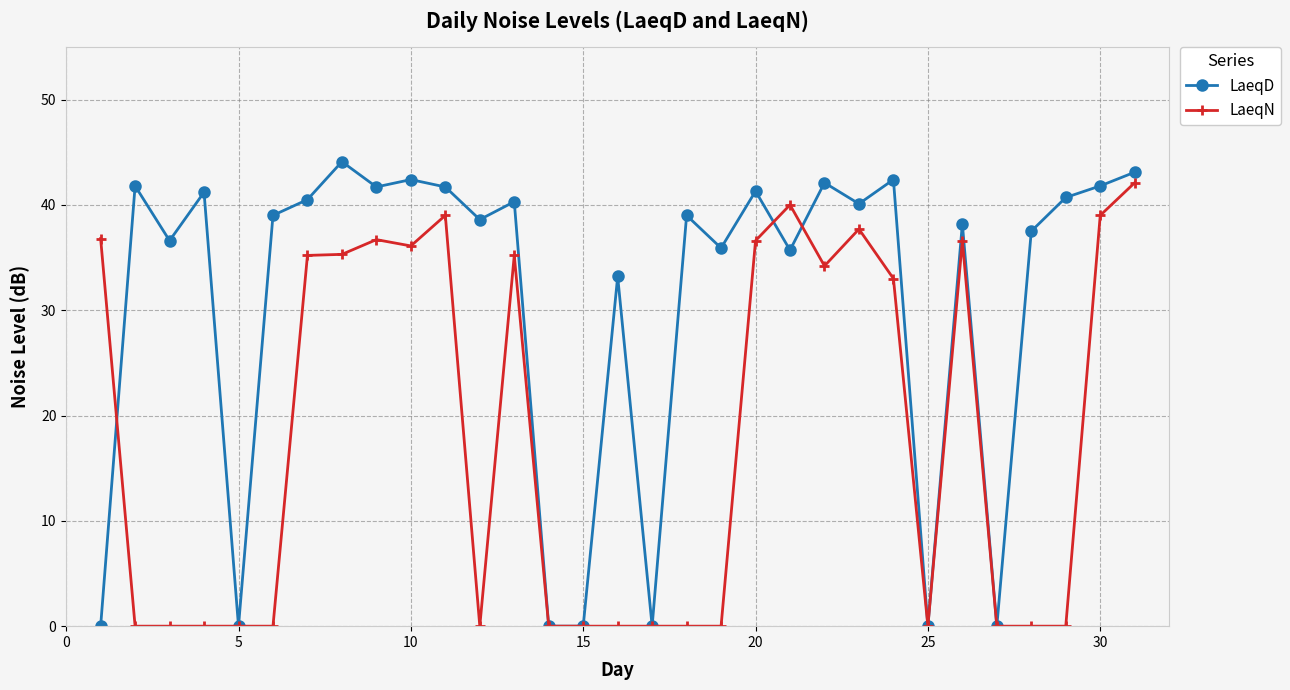

What is the average value of the LaeqD series?

30.9